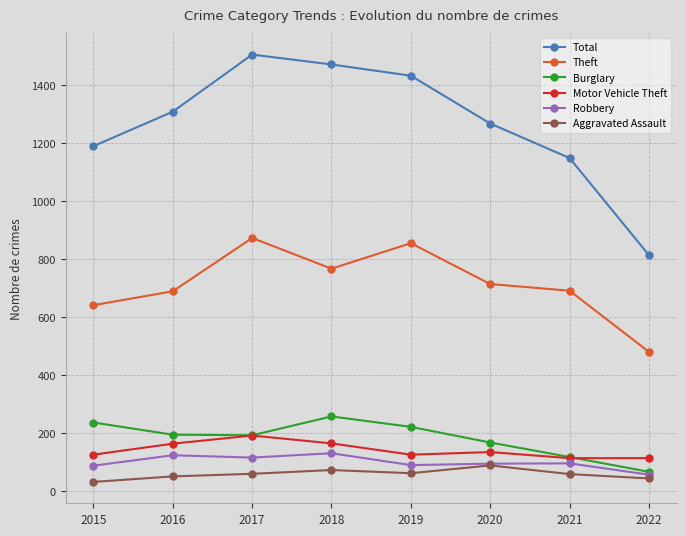

In Aggravated Assault, how many points are higher than both neighbors (excluding endpoints)?

2